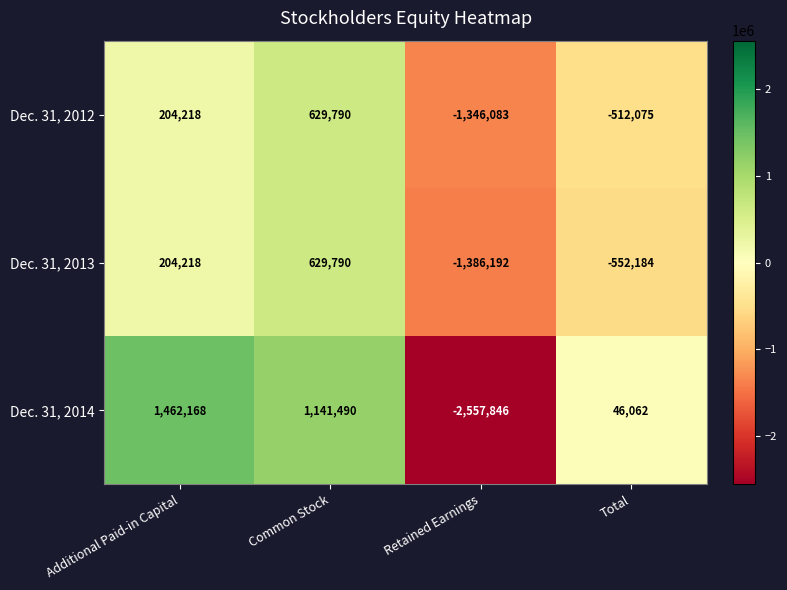

At which category does the chart reach its peak across all series?

Additional Paid-in Capital